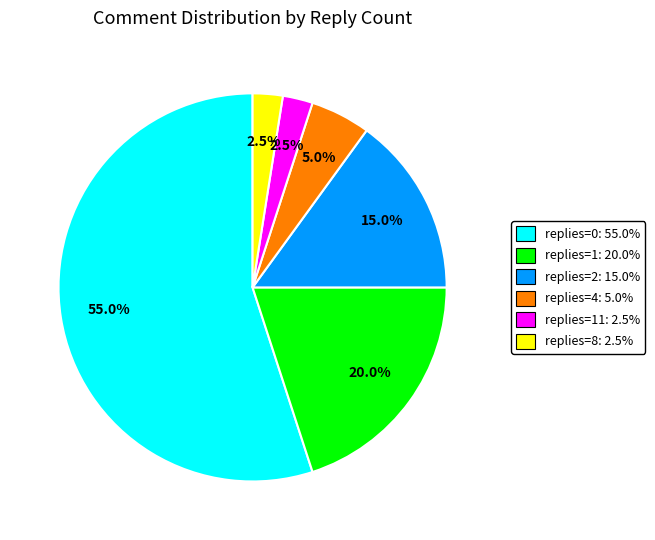

Is there a majority slice in this chart?

Yes